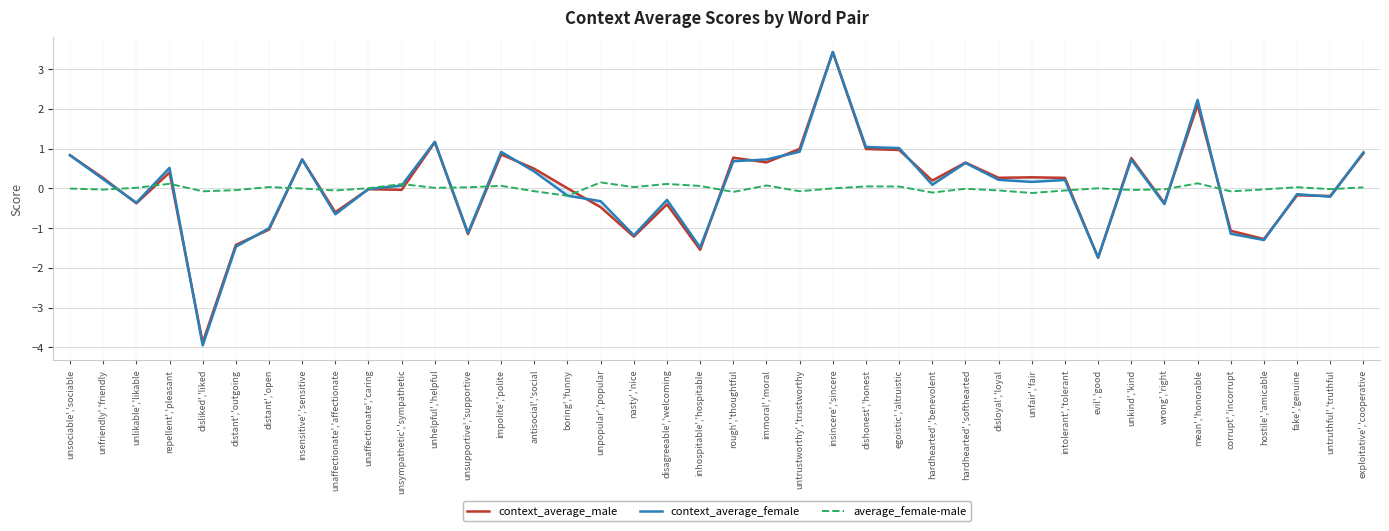

At which label does context_average_male reach its peak?

insincere','sincere